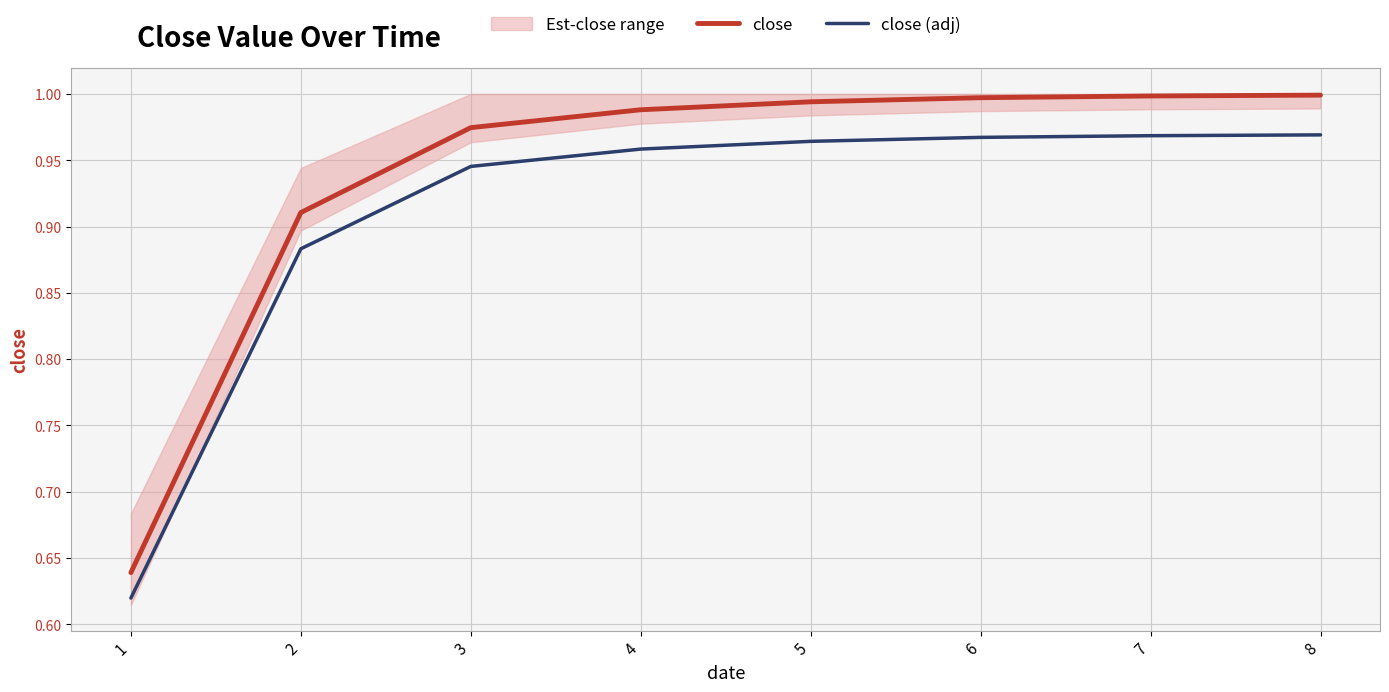

How many lines are shown in the chart?

2